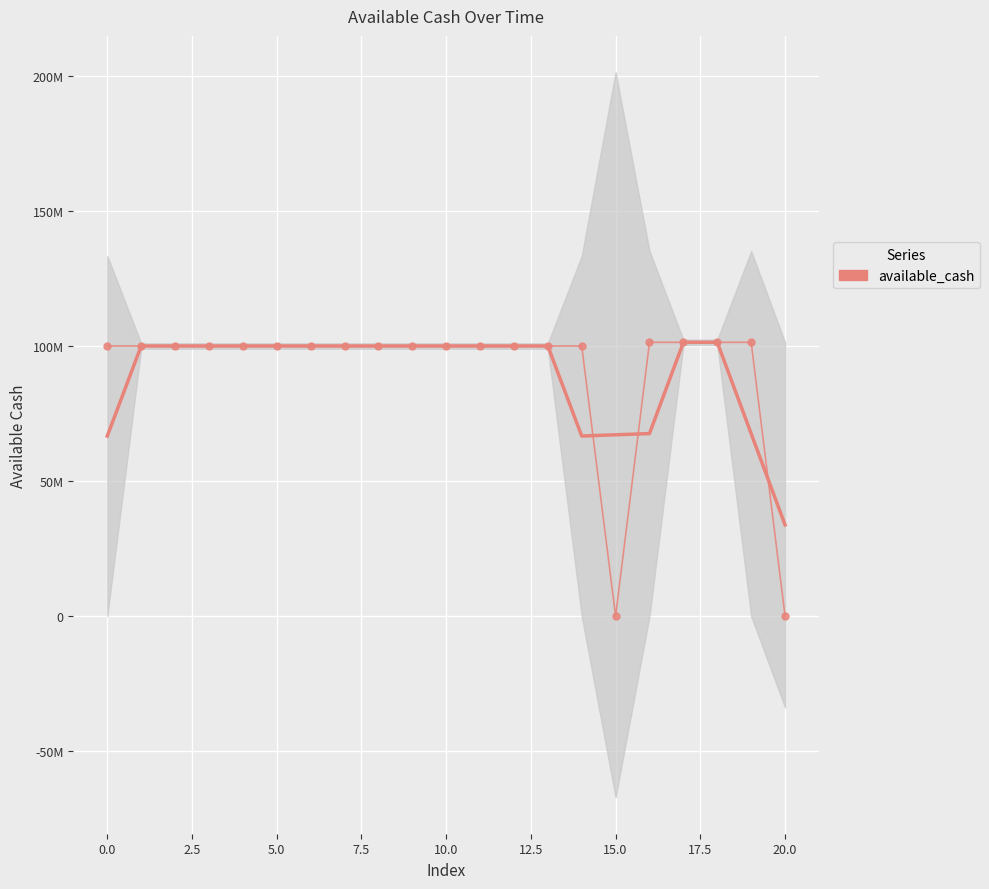

What is the maximum value shown in the chart?

101360566.0